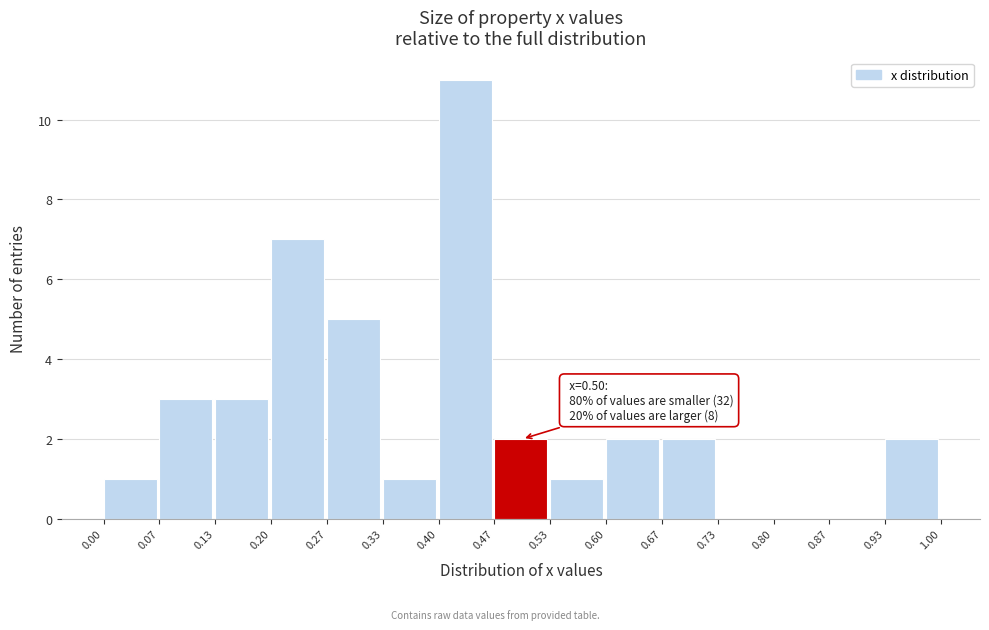

Which range on the x-axis has the tallest bar?

0.40 to 0.47